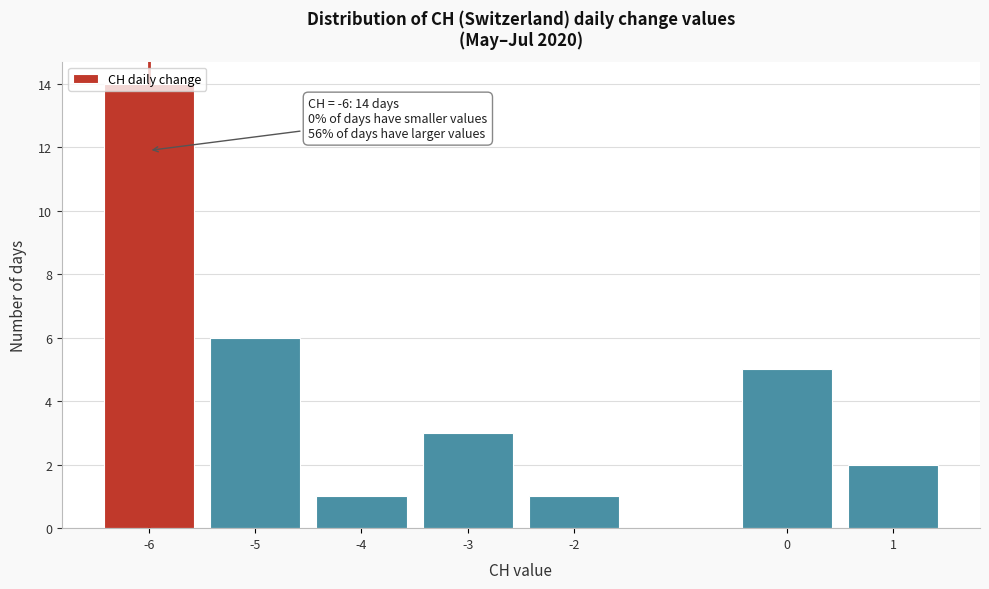

Over which range of the x-axis is the bar tallest?

-6.5 to -5.5